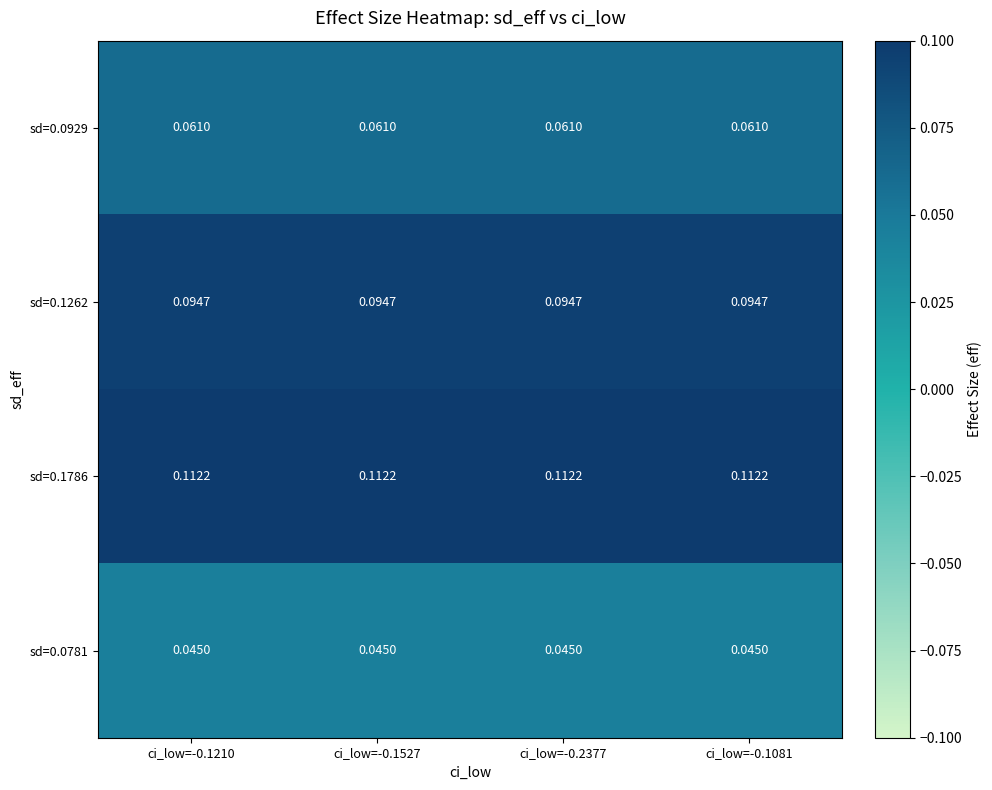

How many data points does each series have?

4